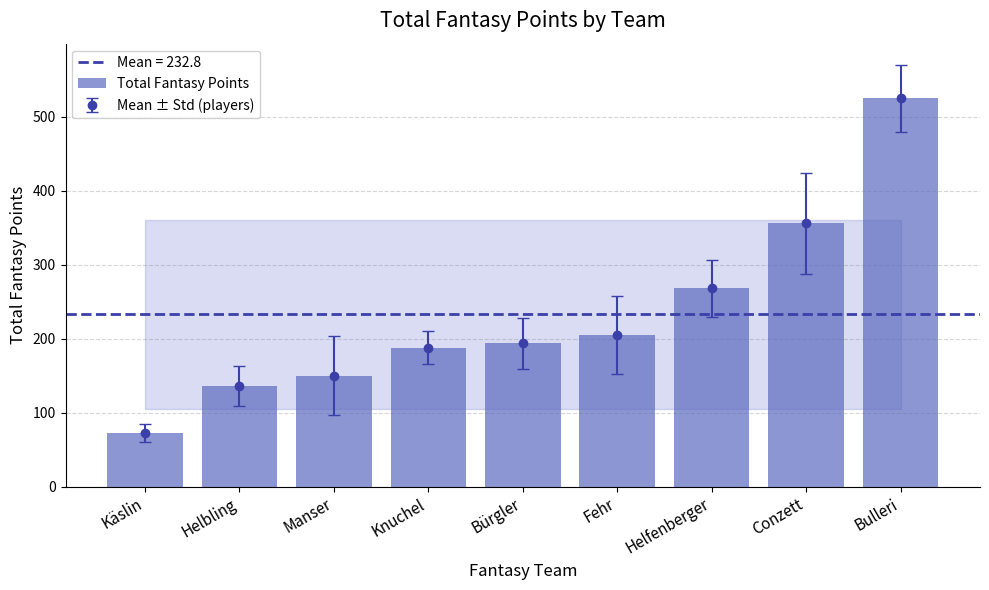

Between Conzett and Helfenberger, which is larger?

Conzett